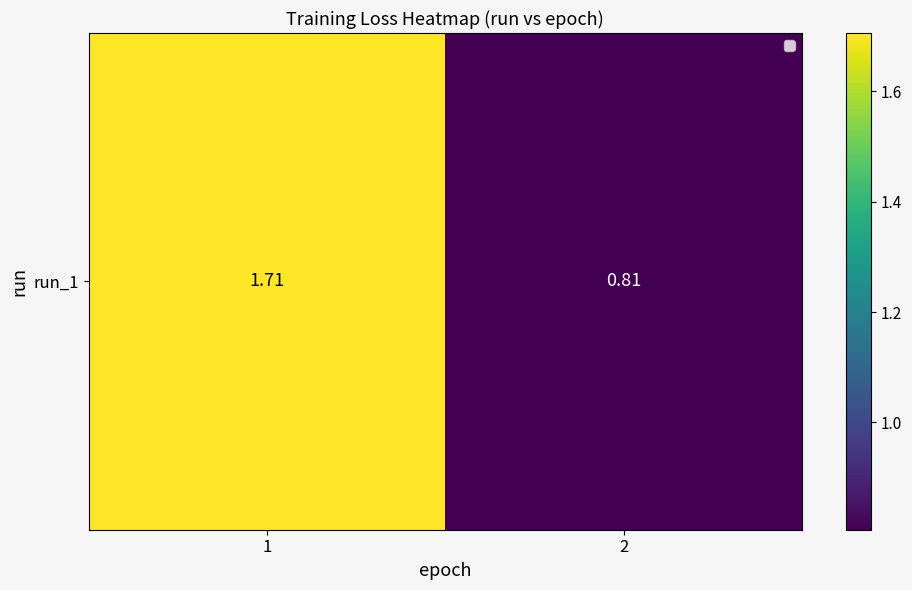

What is the sum of all values?

2.5